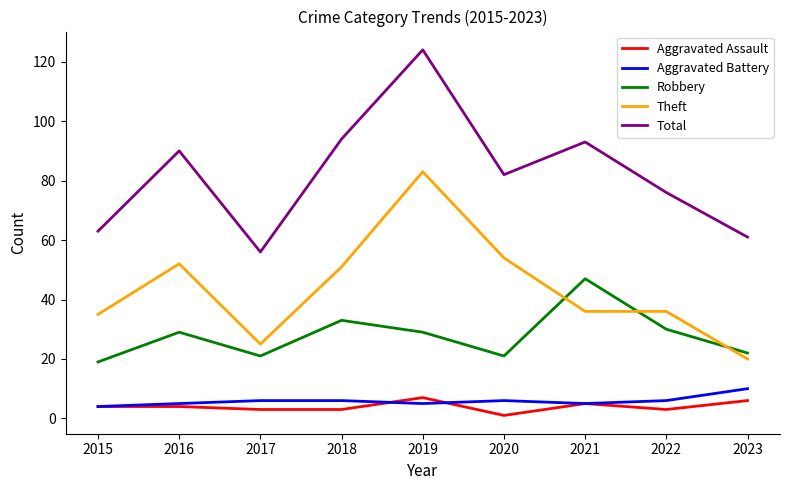

The Theft series shows 50 at 2021. True or false?

False